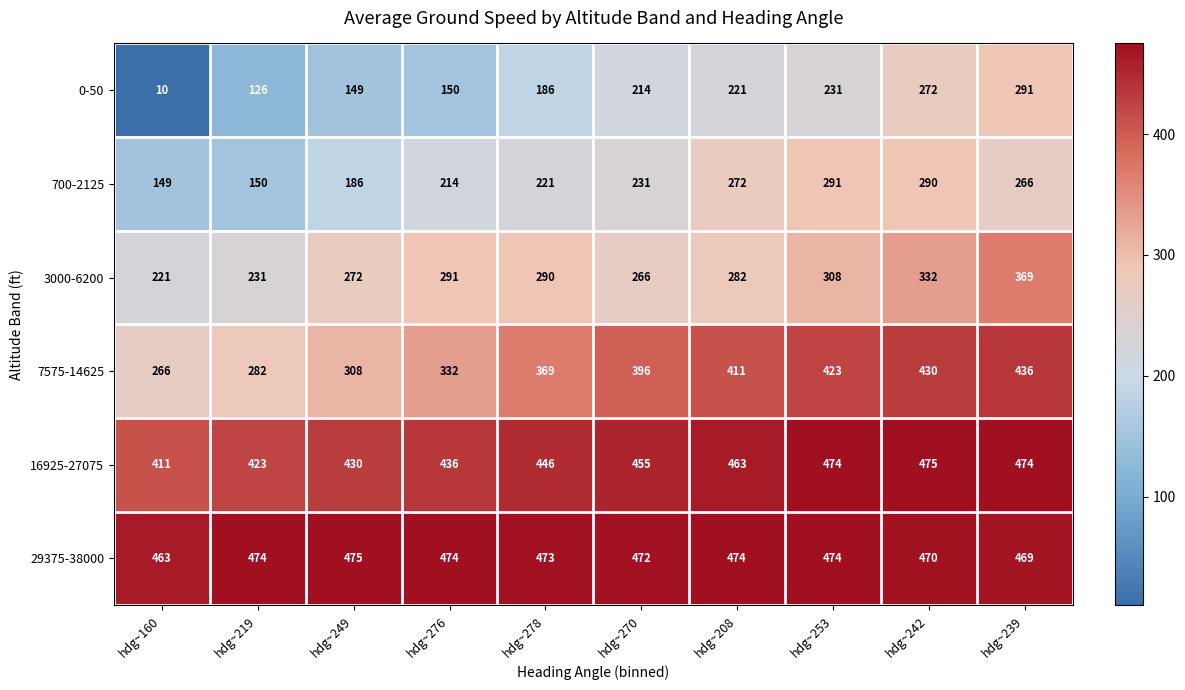

At how many categories does at least one series exceed 76?

10